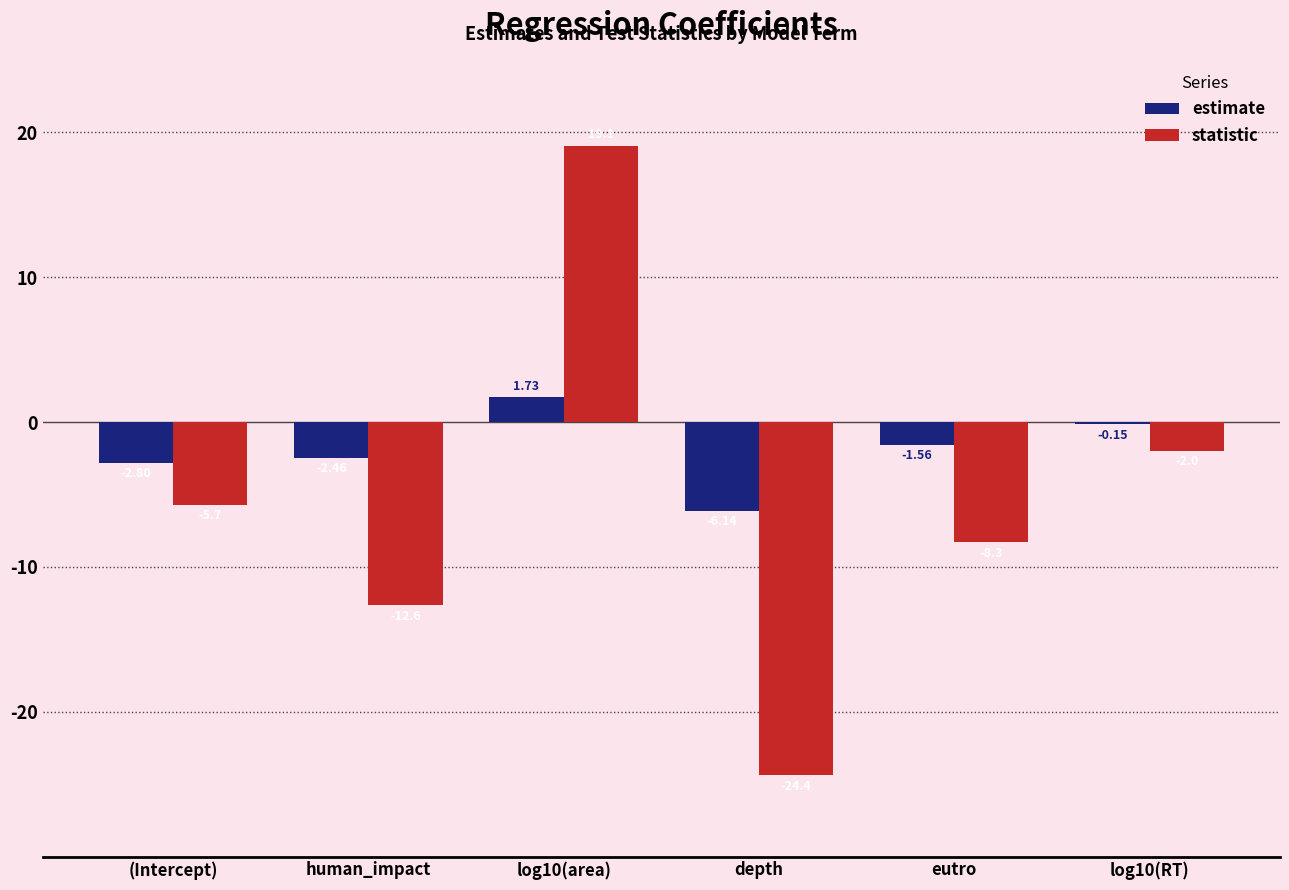

Where is estimate nearest to the value -2?

eutro